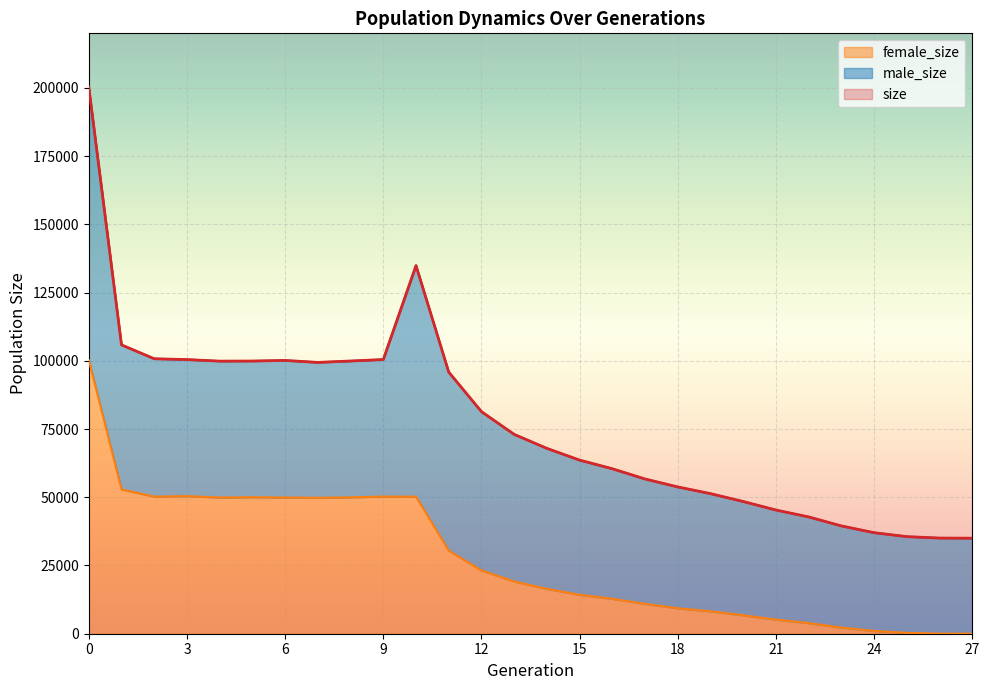

The female_size series shows 3010 at 23. True or false?

False